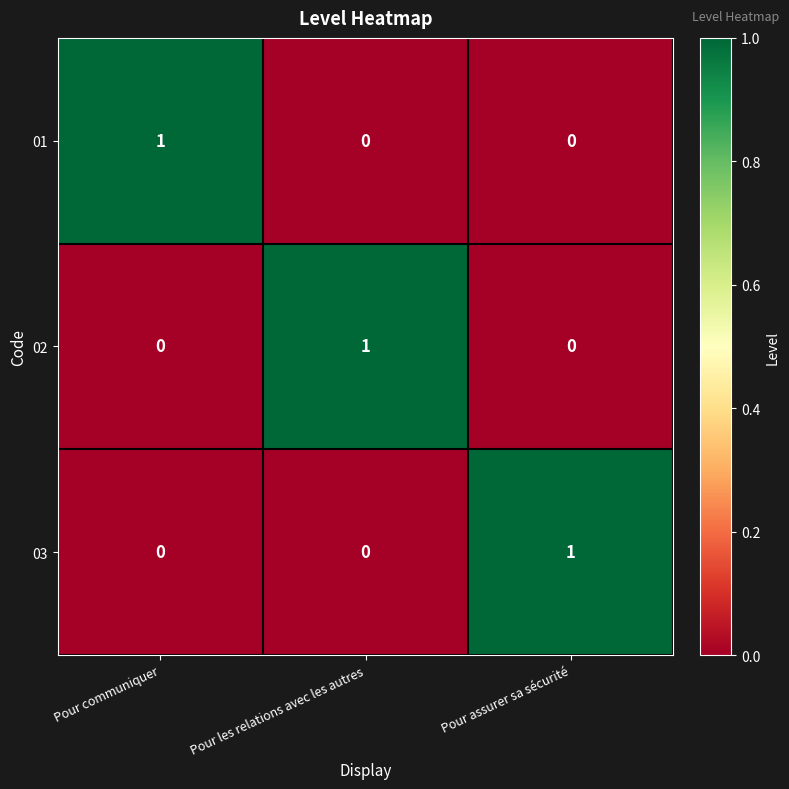

Count the 02 values in the range 0 to 1.

3